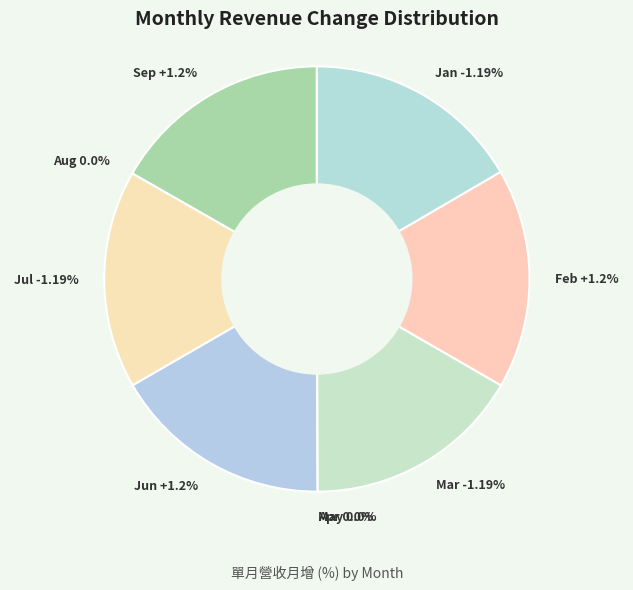

True or false: 2024-02 accounts for 99% of the total.

False